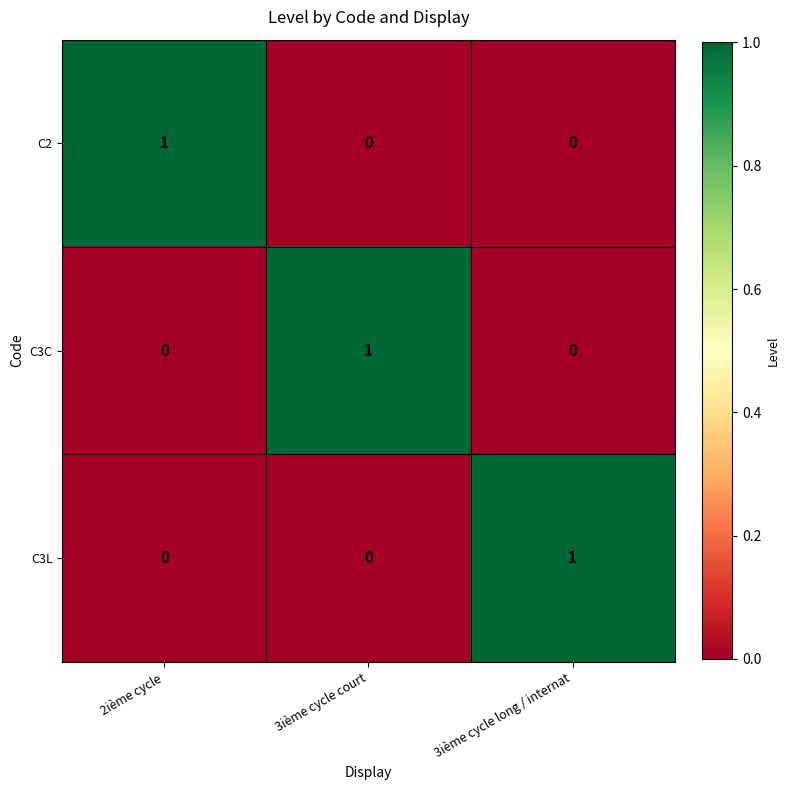

Is it true that C3L equals -1 at 2ième cycle?

False